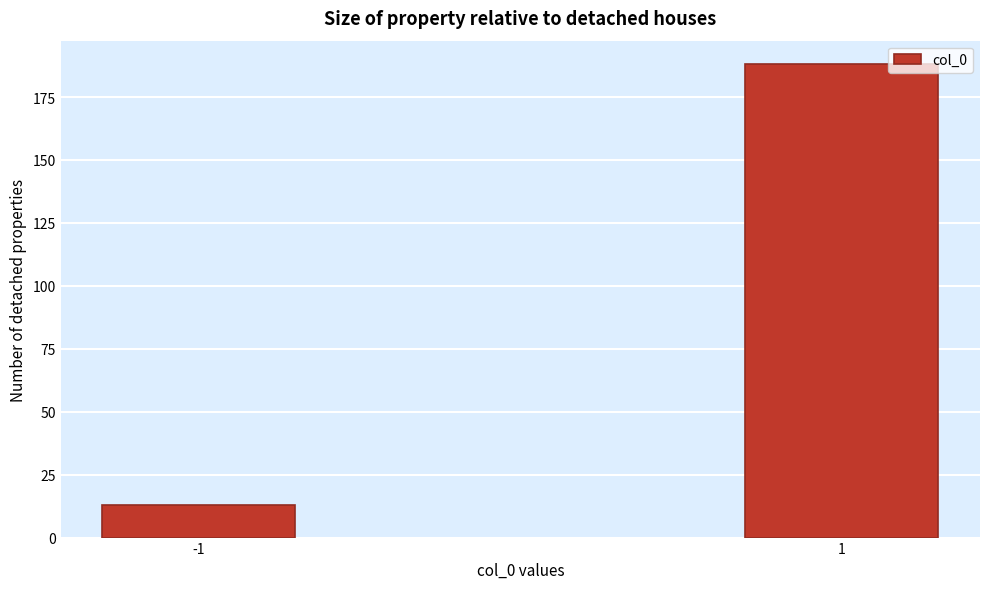

Reading right to left, extract all data points from this chart.

188	13